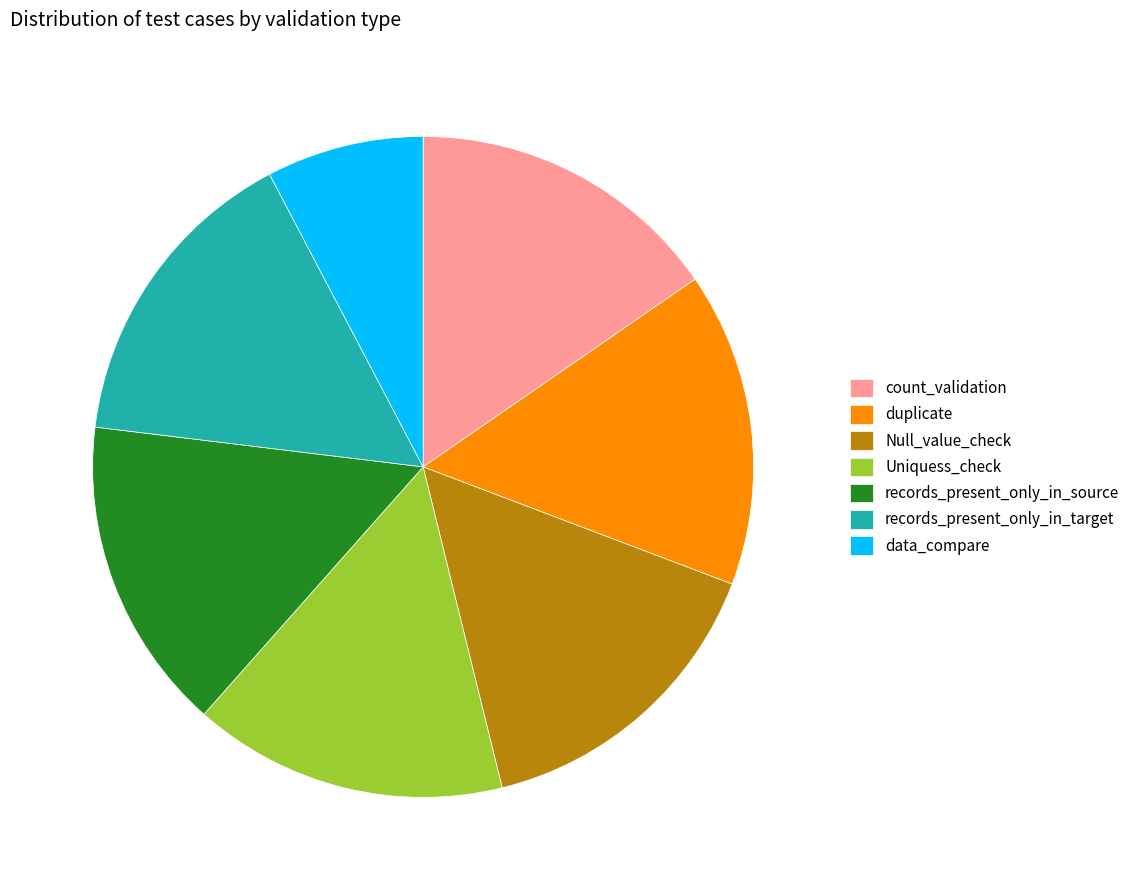

What is the smallest slice in the pie chart?

data_compare